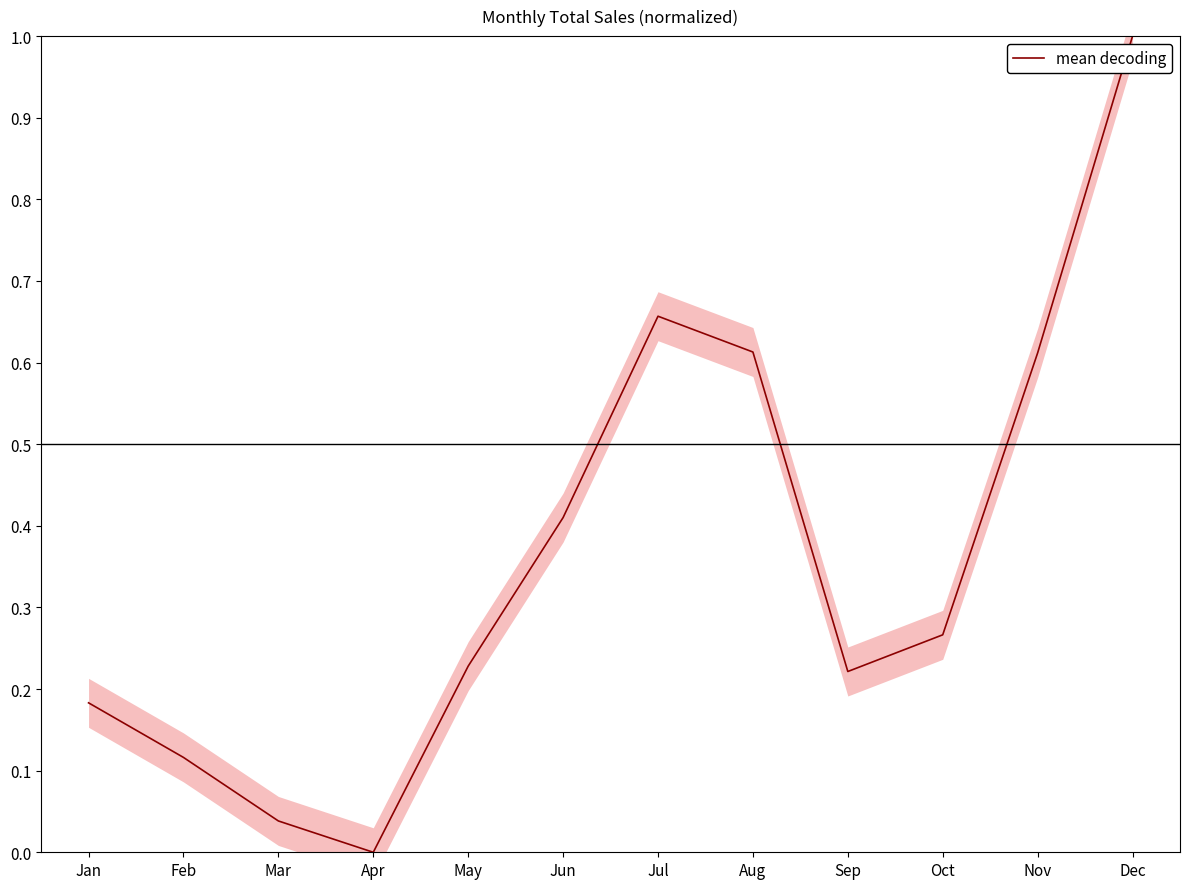

Rank the categories by value from highest to lowest.

Dec, Jul, Aug, Nov, Jun, Oct, May, Sep, Jan, Feb, Mar, Apr